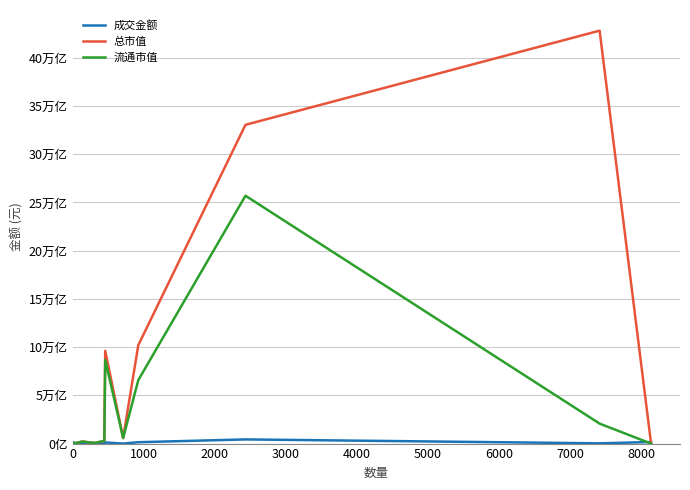

What is the sum of all 总市值 values?

96841027950253.4